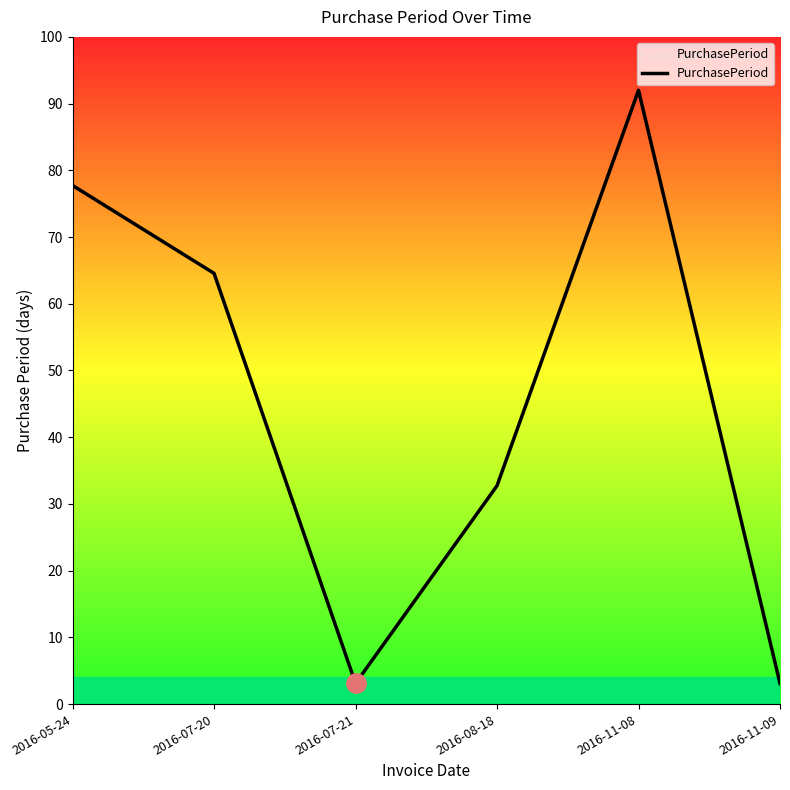

How many values exceed 64?

3